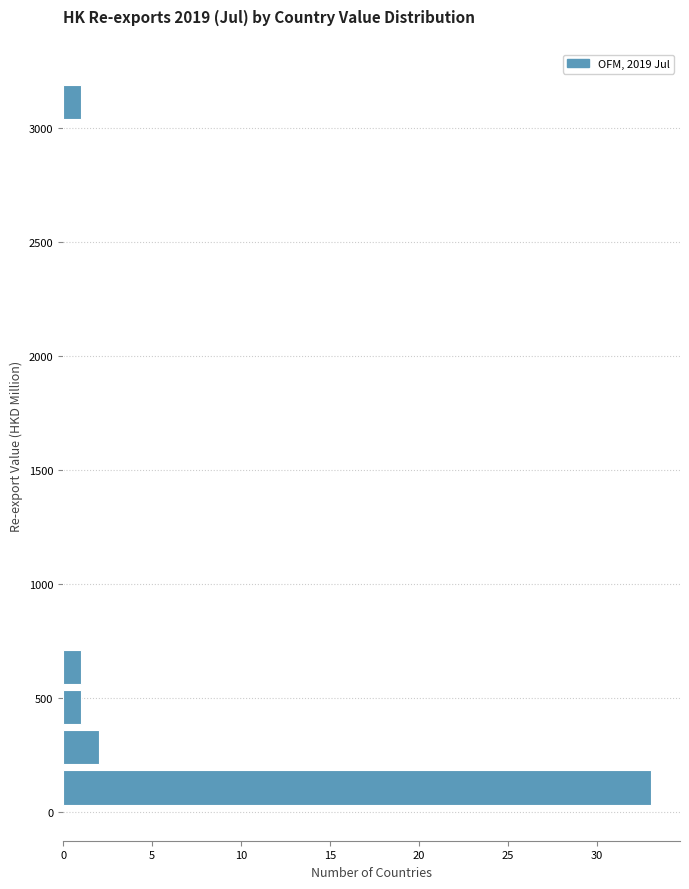

Around what value on the y-axis is the longest bar? Give the approximate position of its centre, as read against the axis.

100